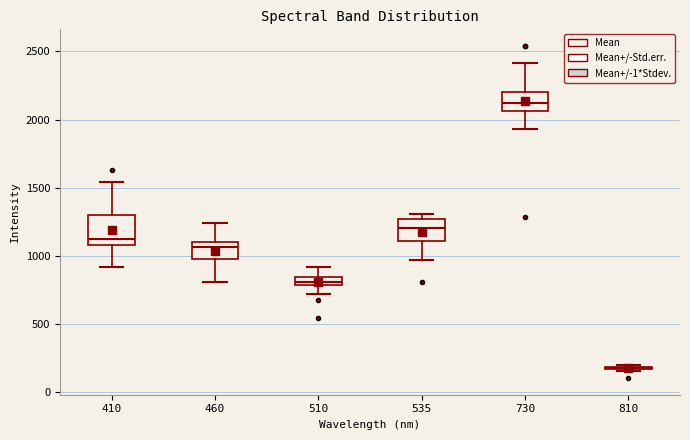

Comparing the boxes themselves (not the whiskers), which one is the tallest?

410